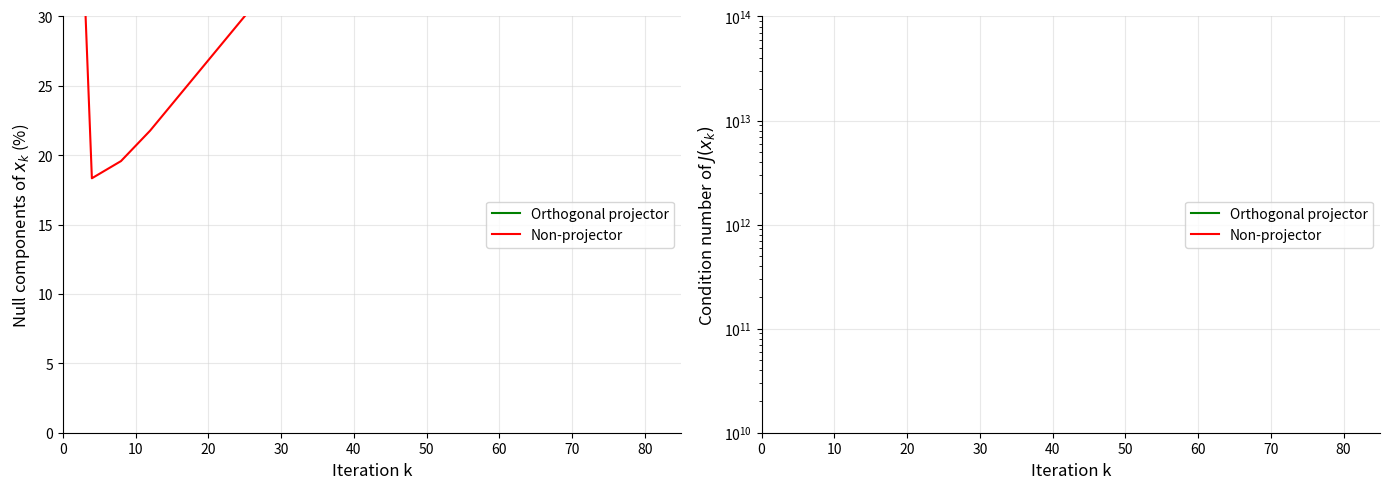

After their last crossing, which series has the higher values: Non-projector or Orthogonal projector?

Non-projector